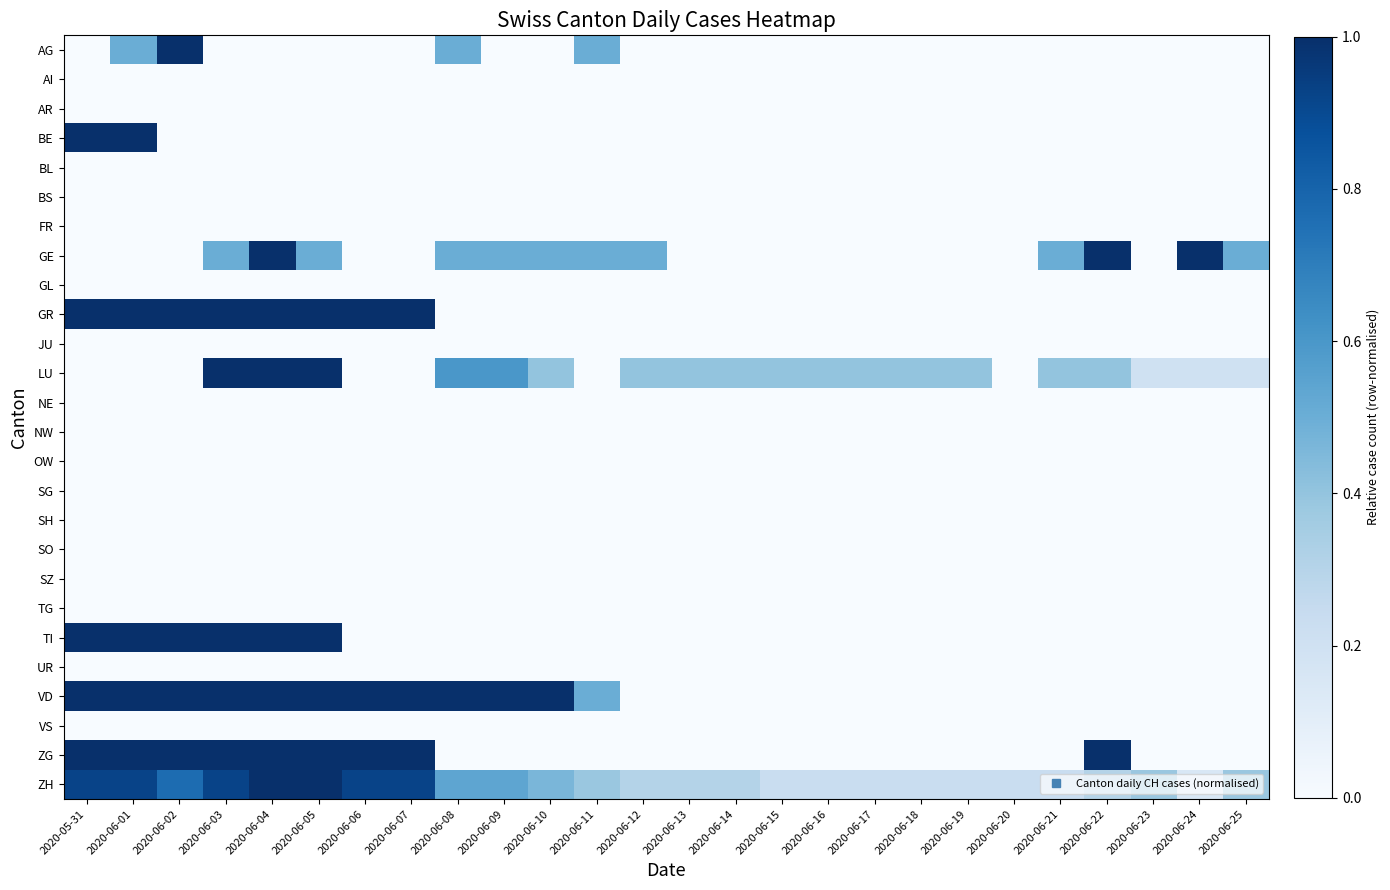

How many distinct data groups are displayed?

26